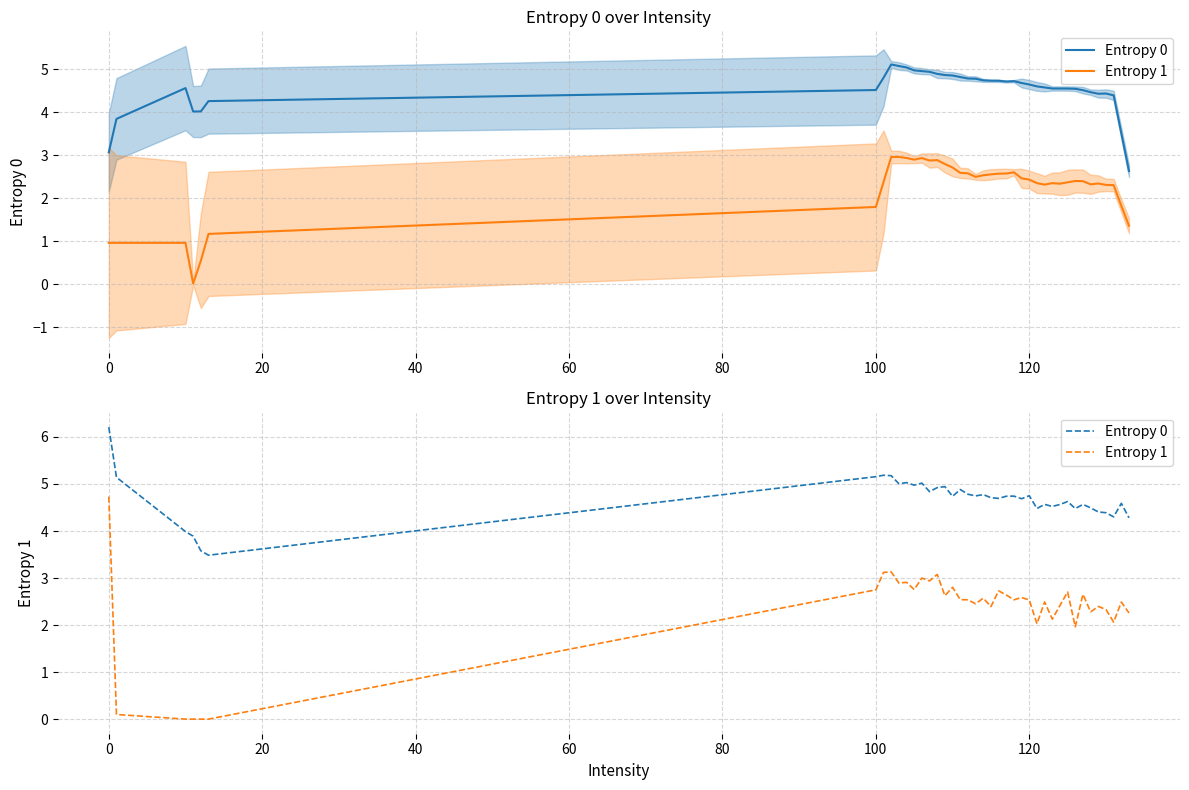

What is the average value of the Entropy 0 series?

4.7